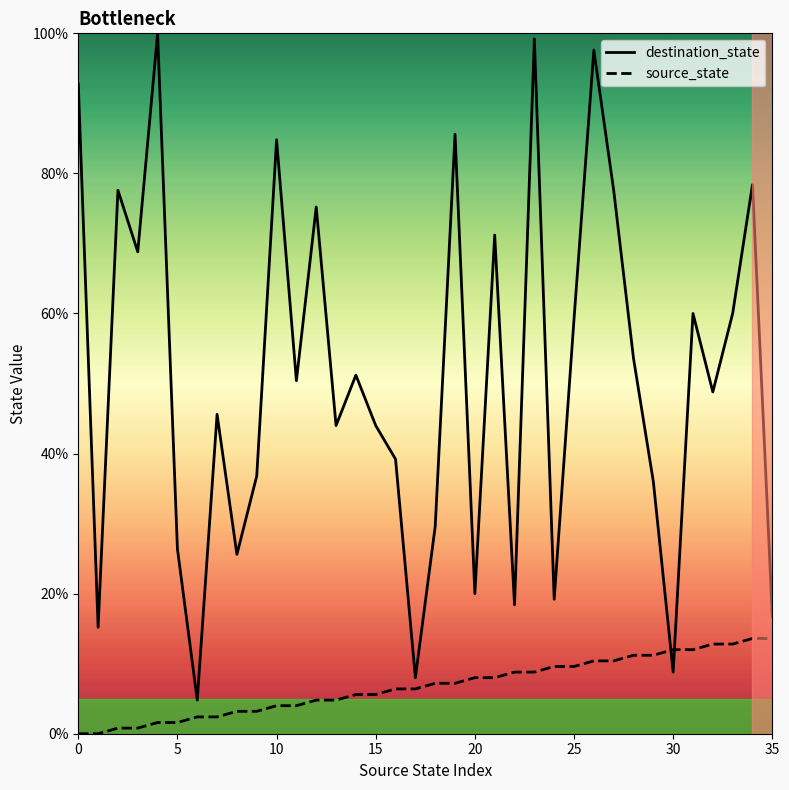

Which series ends up on top after the final intersection of destination_state and source_state?

destination_state